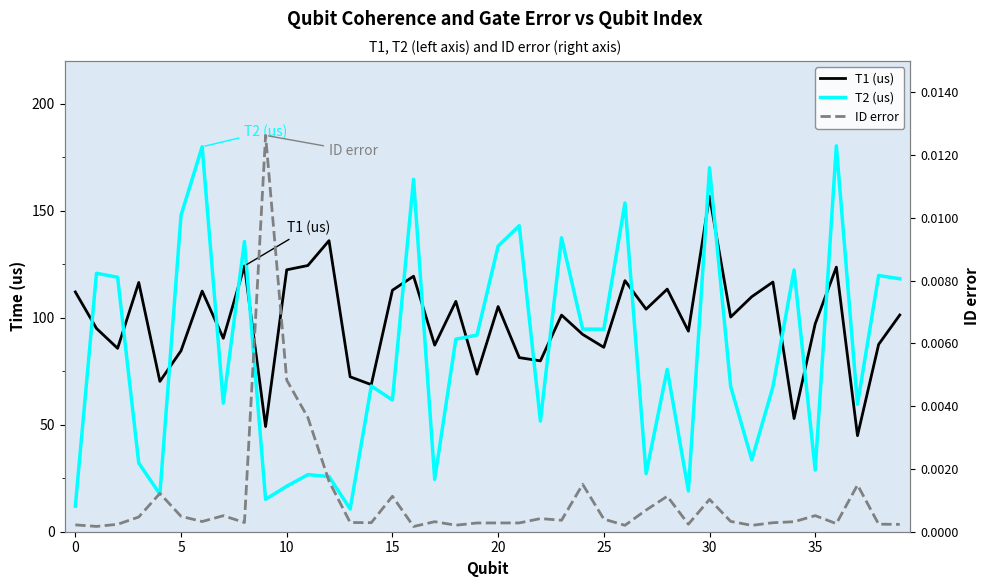

What is the difference between the second highest and second lowest values in the T1 (us) series?

86.9